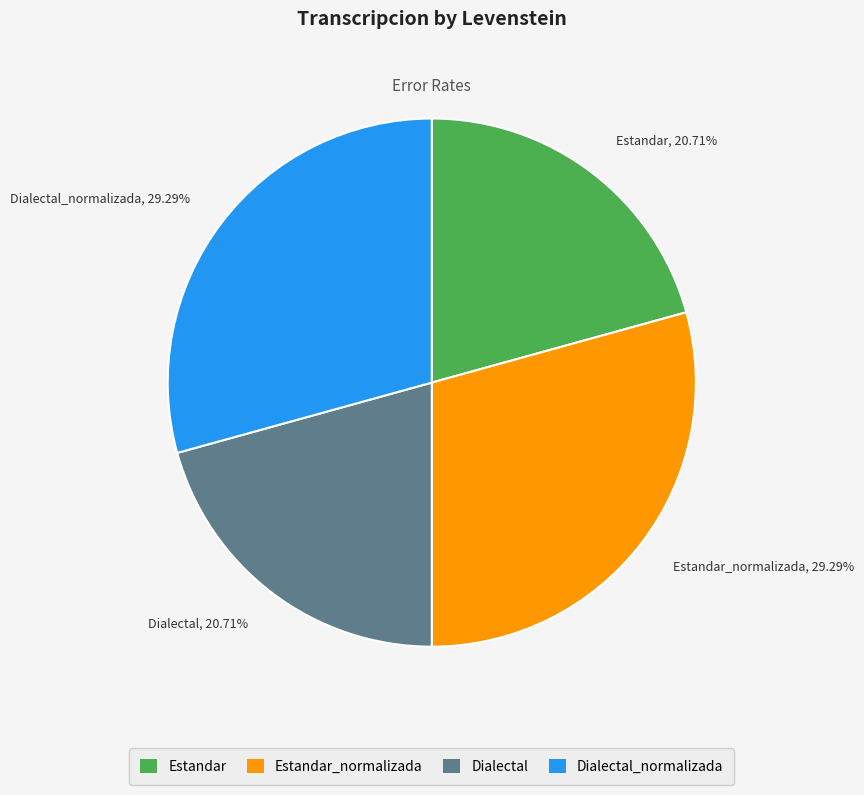

Does Estandar_normalizada, 29.29% account for over 50% of the chart?

No